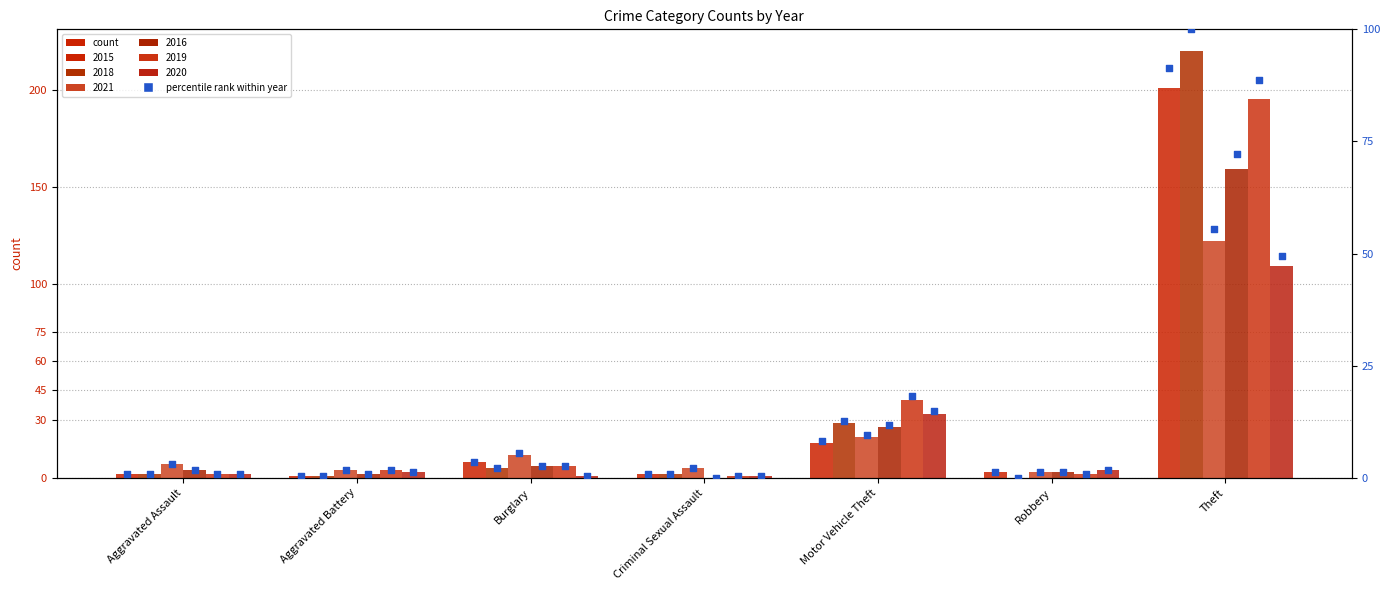

What is the change in value from Aggravated Battery to Motor Vehicle Theft?

+7.7